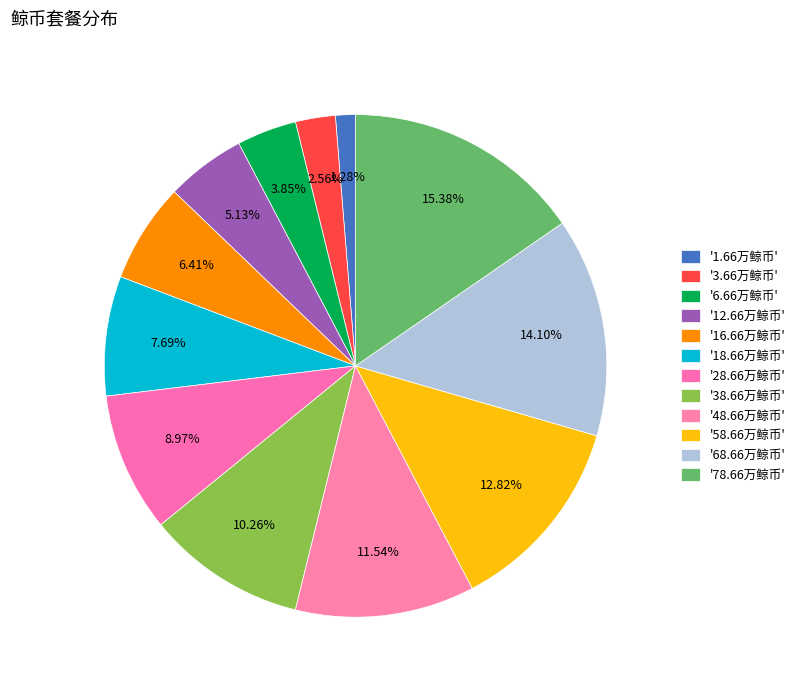

How many slices are in this pie chart?

12